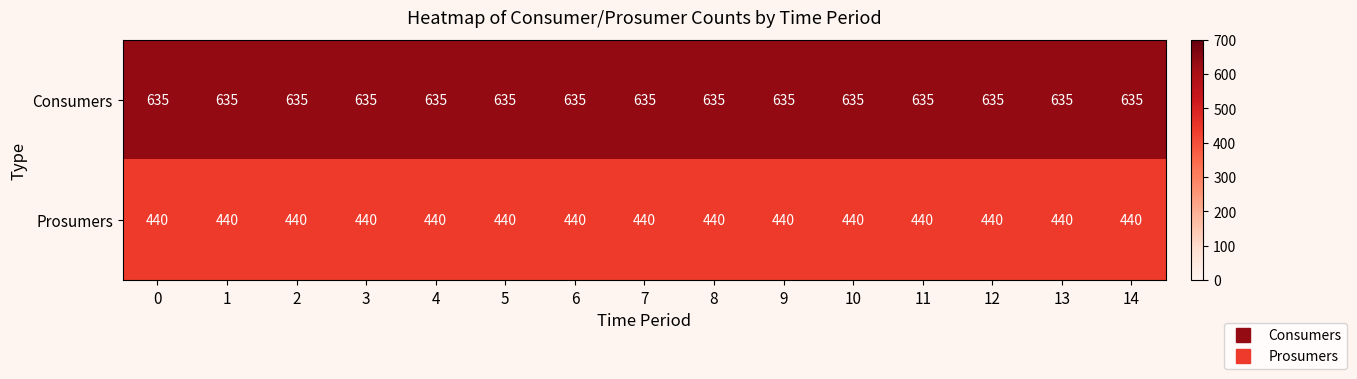

What is the total value across all series at 0?

1075